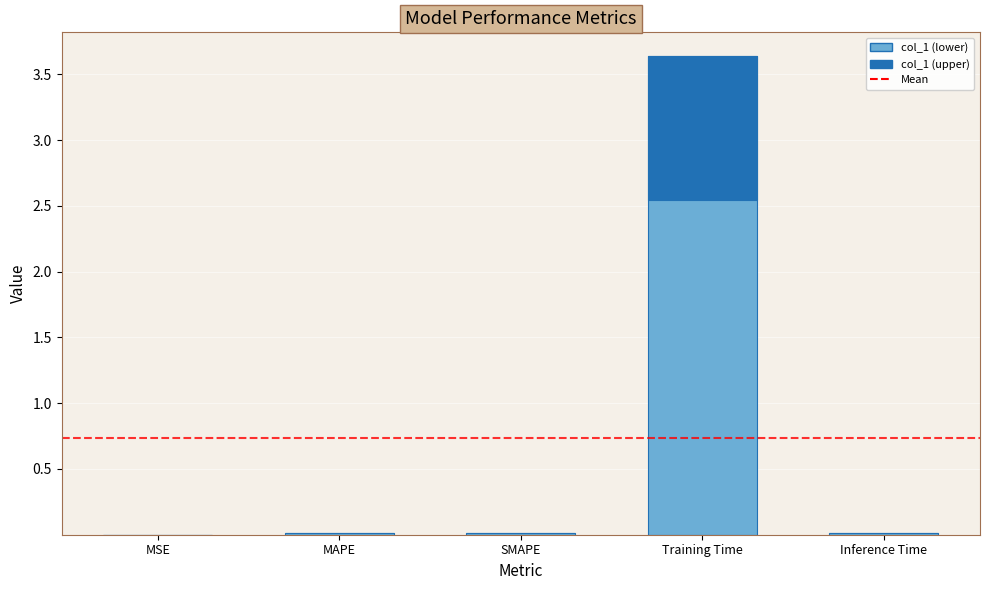

How many bars are there in total?

5